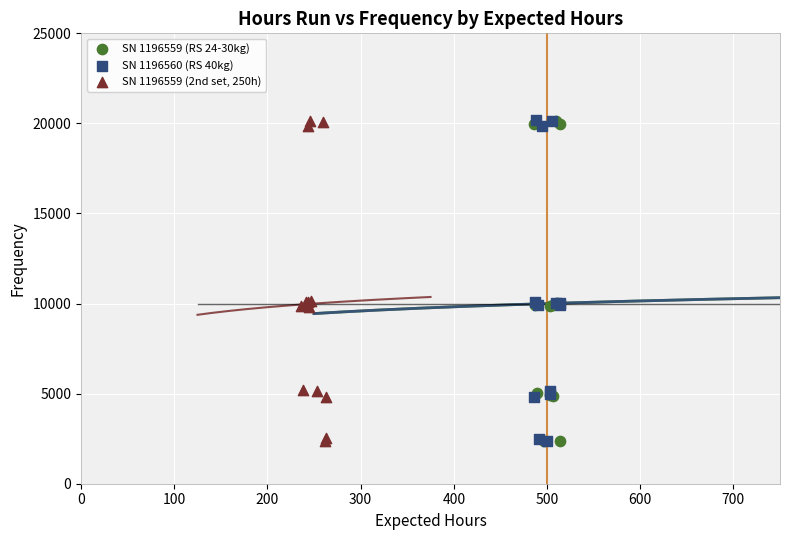

Which series has the largest Y range (max minus min)?

SN 1196560 (RS 40kg)